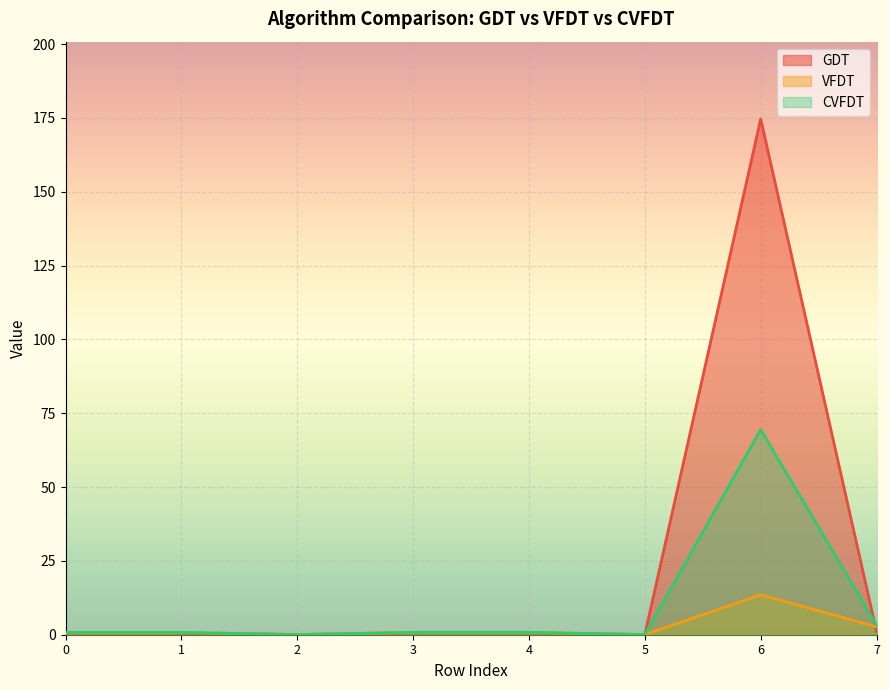

The GDT series shows 0.2 at 0. True or false?

False